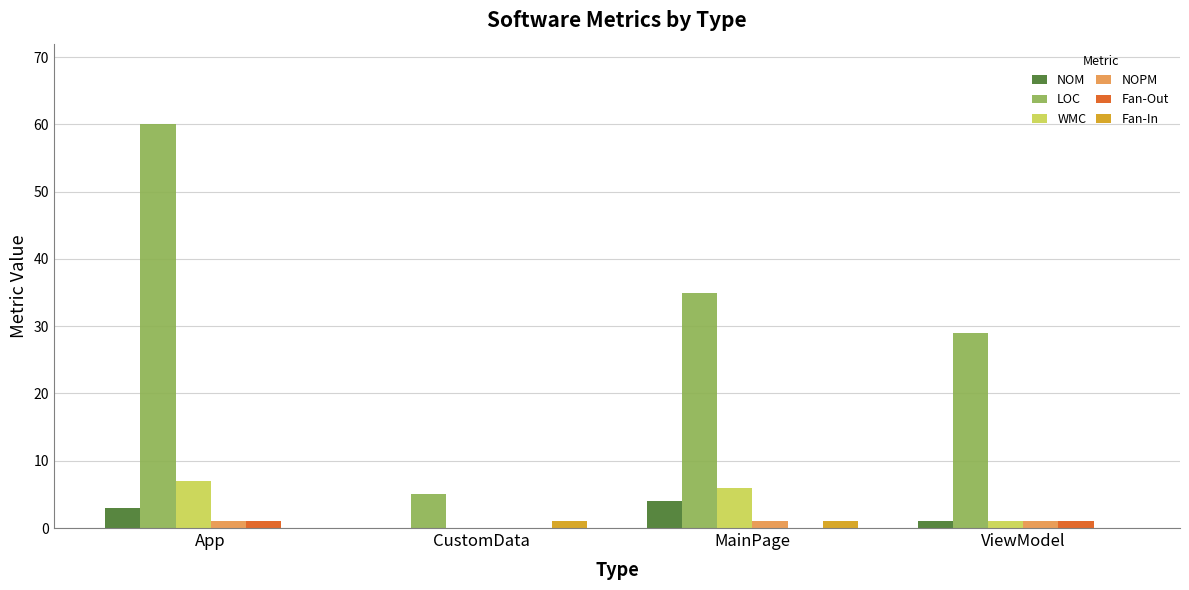

How many groups of bars are there?

4